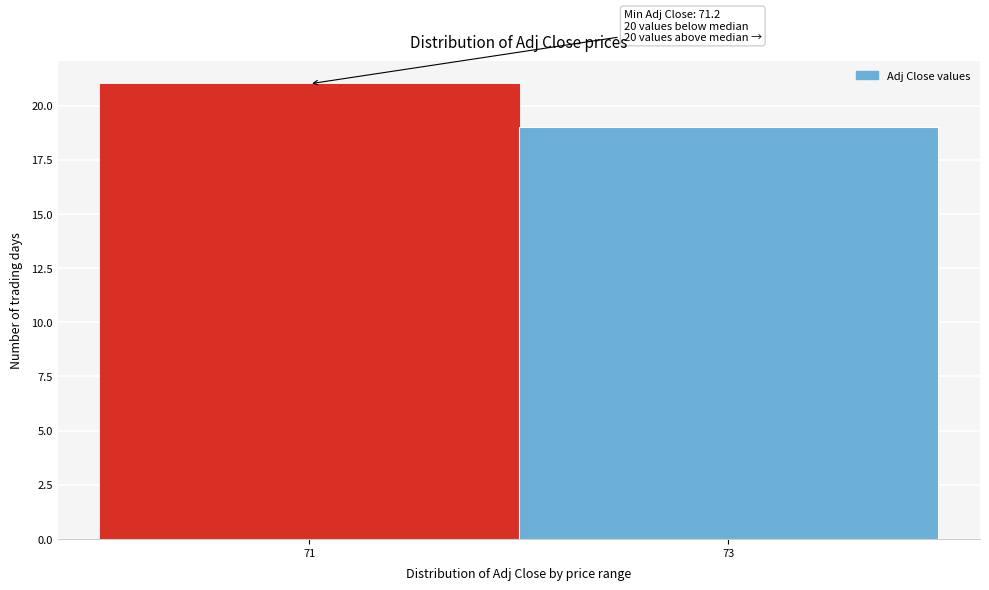

Reading right to left, transcribe all the data shown in this chart.

73=19	71=21